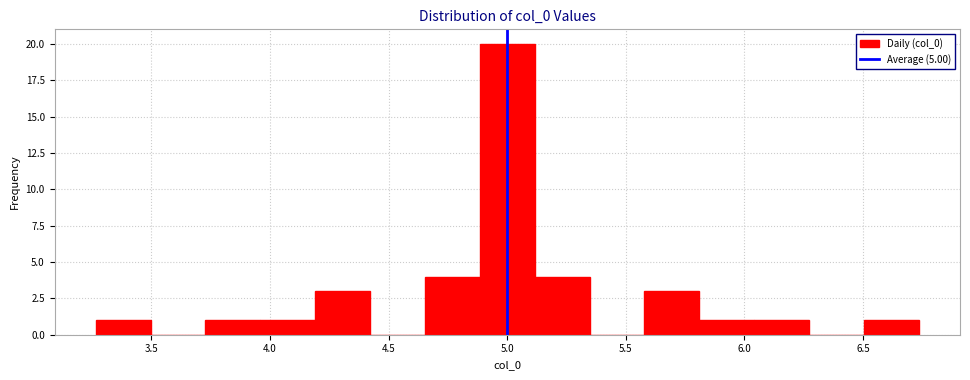

Reading left to right, list every bar in this chart as the range it spans on the x-axis followed by its height. Neither the bar edges nor the heights are printed on the chart, so give them approximately, as read against the axes.

3.25 to 3.50: 1
3.50 to 3.75: 0
3.75 to 3.95: 1
3.95 to 4.20: 1
4.20 to 4.40: 3
4.40 to 4.65: 0
4.65 to 4.90: 4
4.90 to 5.10: 20
5.10 to 5.35: 4
5.35 to 5.60: 0
5.60 to 5.80: 3
5.80 to 6.05: 1
6.05 to 6.25: 1
6.25 to 6.50: 0
6.50 to 6.75: 1